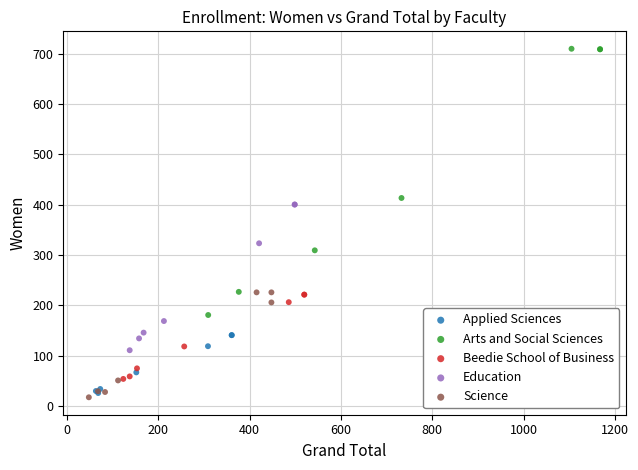

Which series reaches the maximum Y coordinate?

Arts and Social Sciences